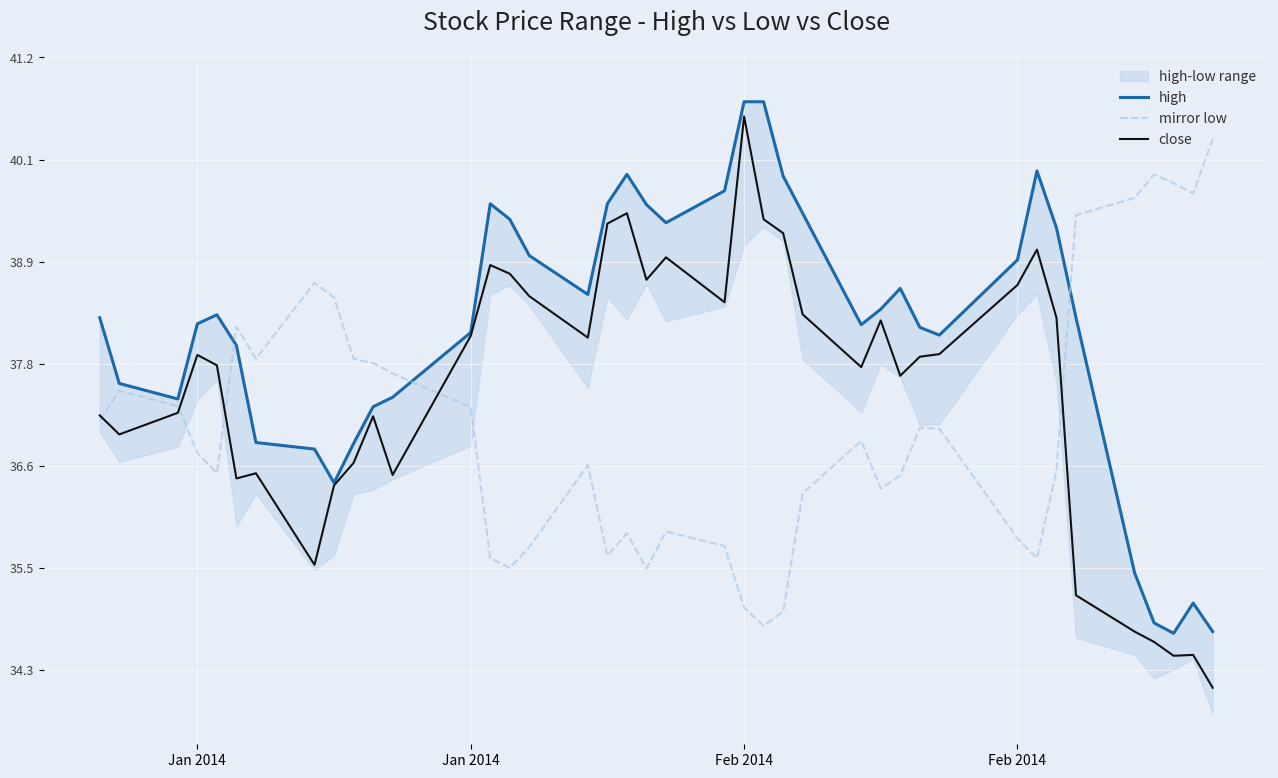

How many lines are shown in the chart?

3